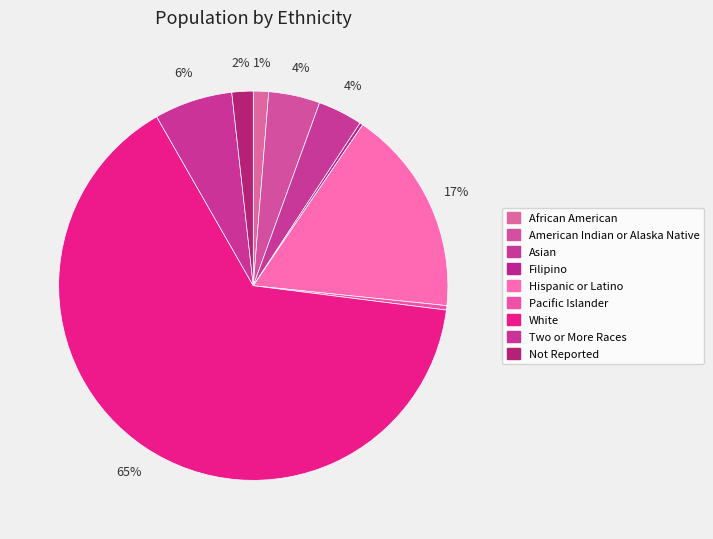

The White slice represents 59% of the pie. True or false?

False